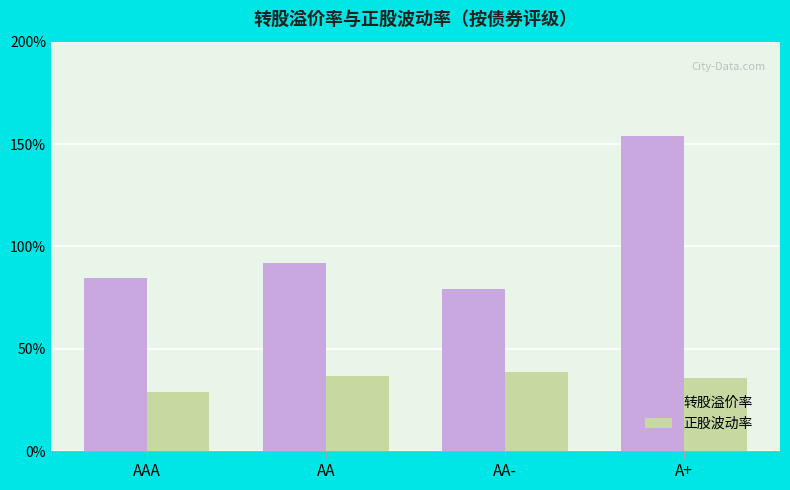

At how many categories does at least one series exceed 72?

4